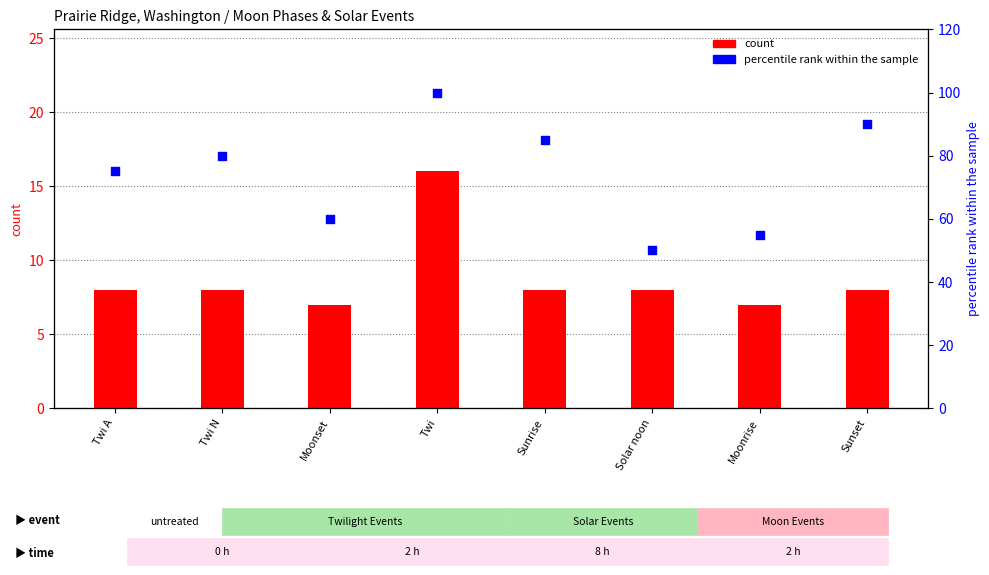

What are all the series names shown in the legend?

count, percentile rank within the sample